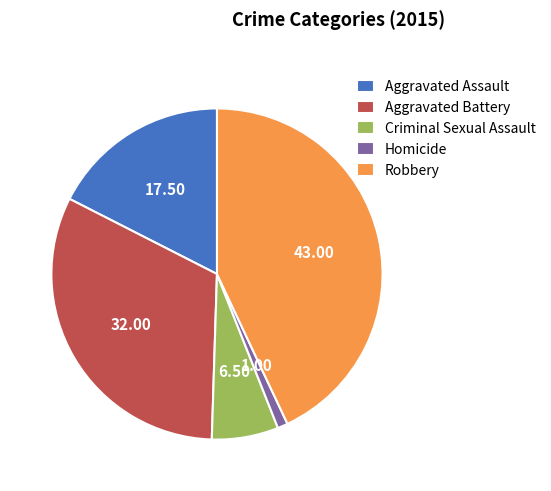

Combined, do Aggravated Assault and Criminal Sexual Assault account for over 50%?

No